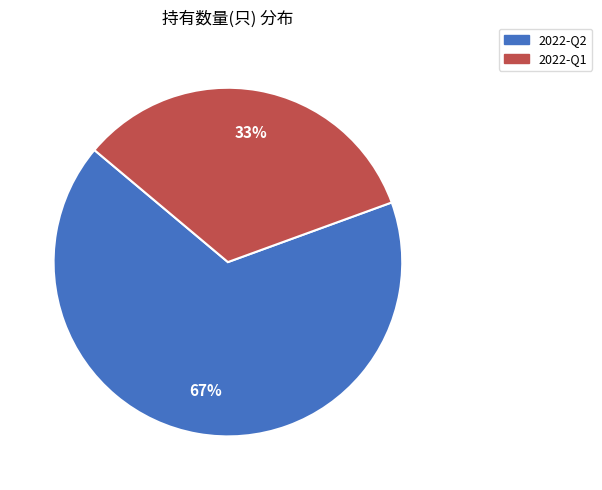

To the nearest percent, what is the average slice percentage?

50%